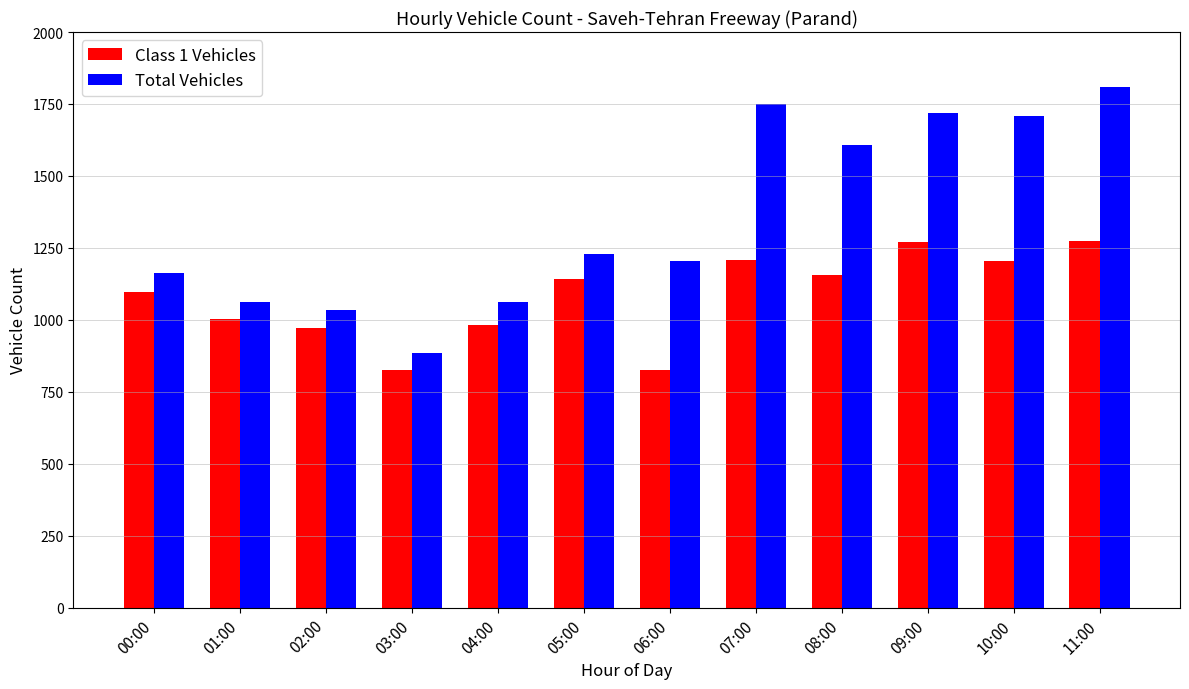

At which label is Total Vehicles closest to 1346?

05:00